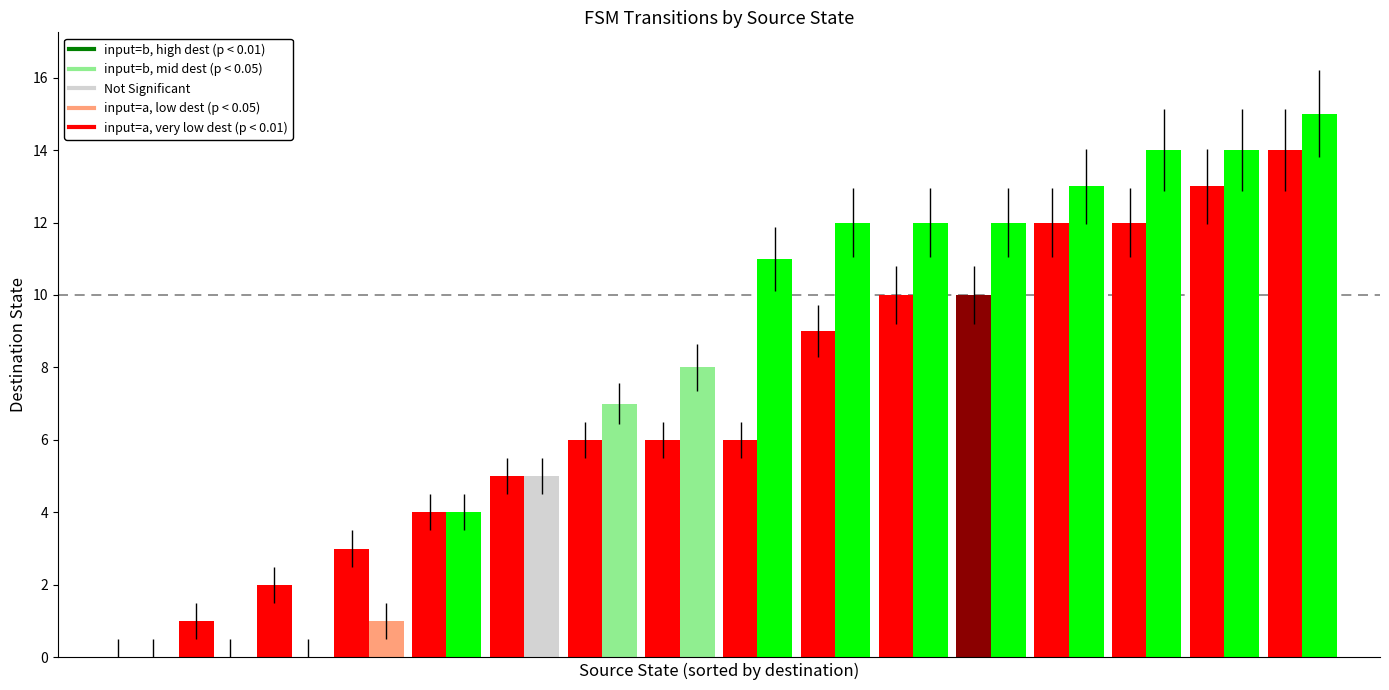

Are the bars horizontal?

No